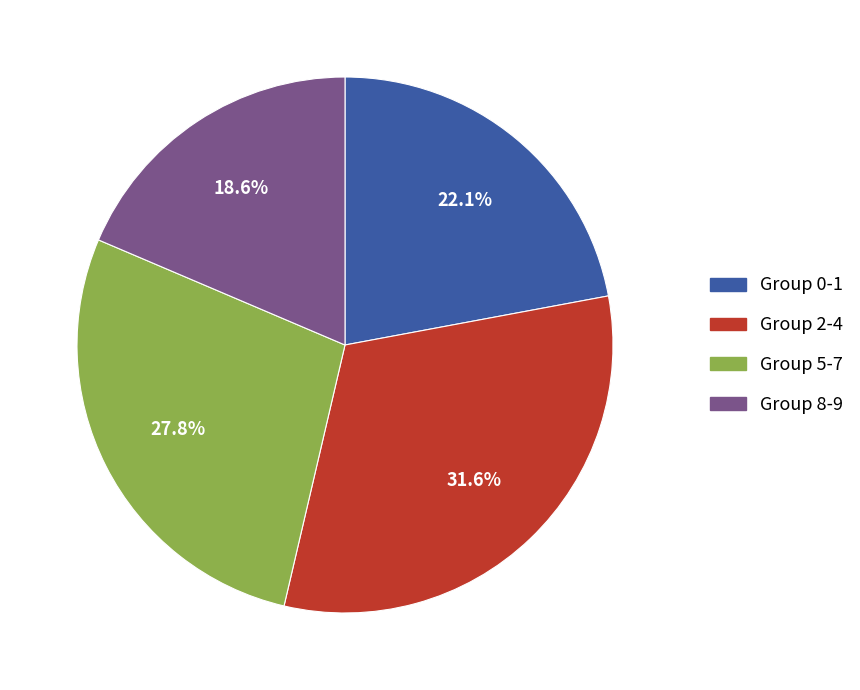

Is there a majority slice in this chart?

No